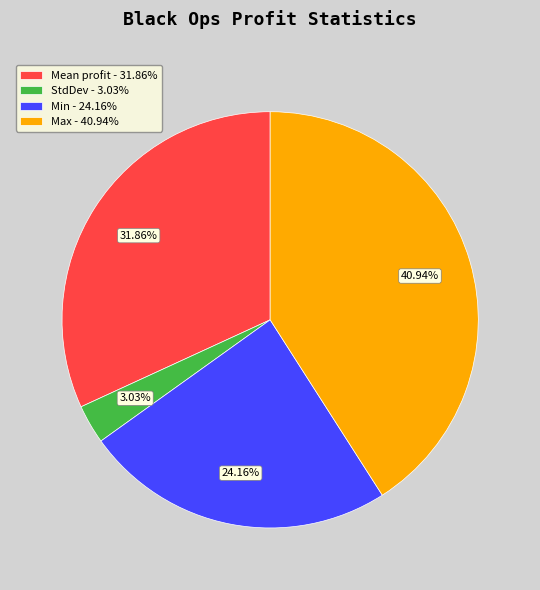

What percentage is the Min slice, to the nearest percent?

24%